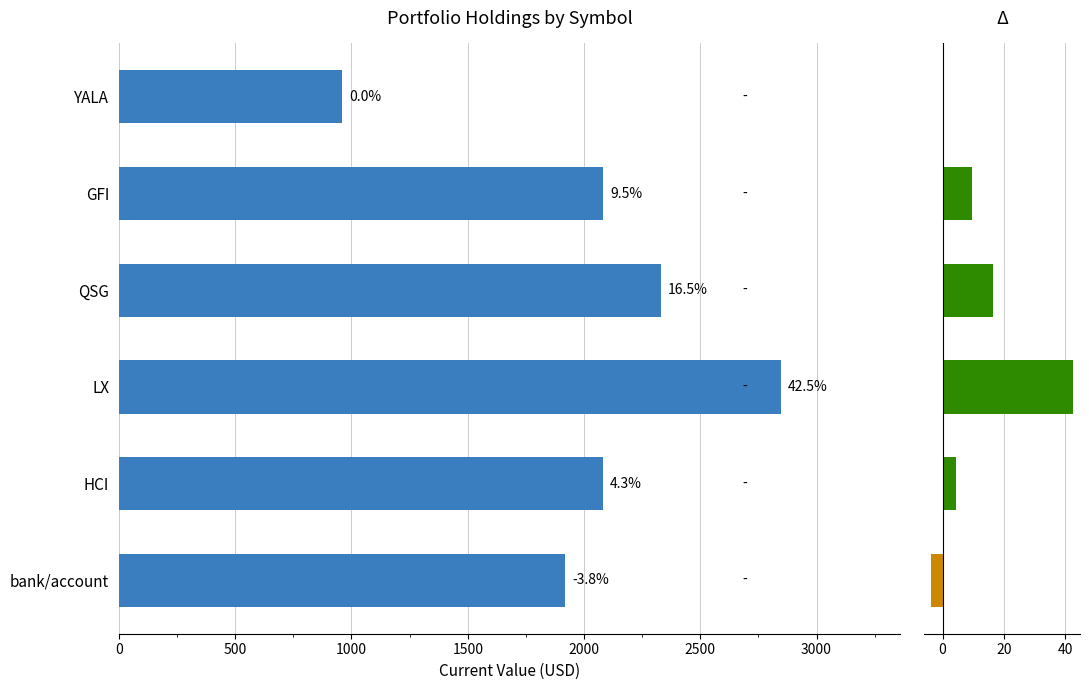

Reading left to right, list all the values displayed in this chart.

958.9	2082.1	2329.3	2847.6	2082.1	1919.2